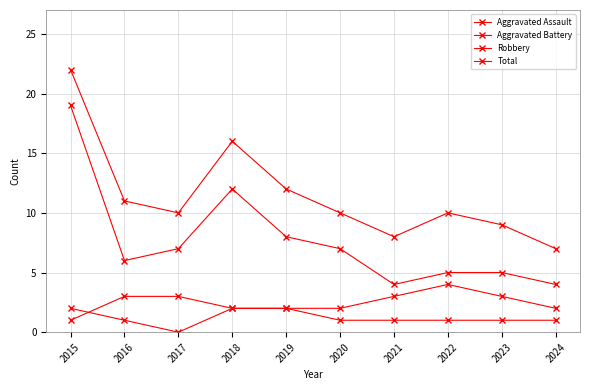

How many lines are shown in the chart?

4